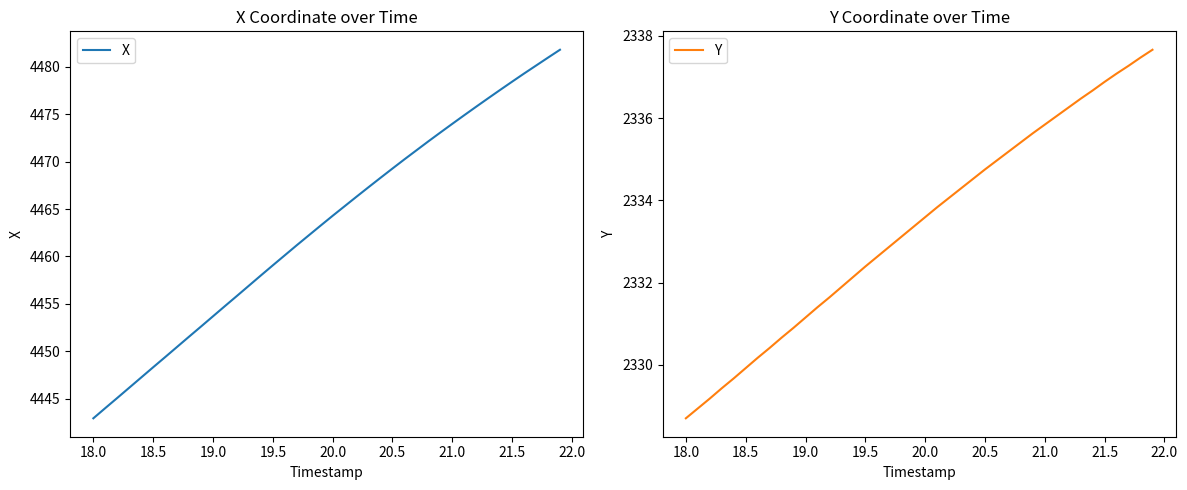

What is the approximate value of Y at 19.5?

2332.4